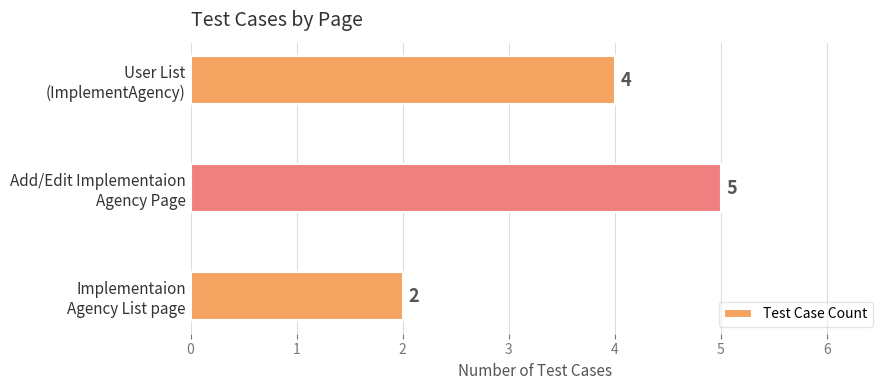

What is the maximum value shown in the chart?

5